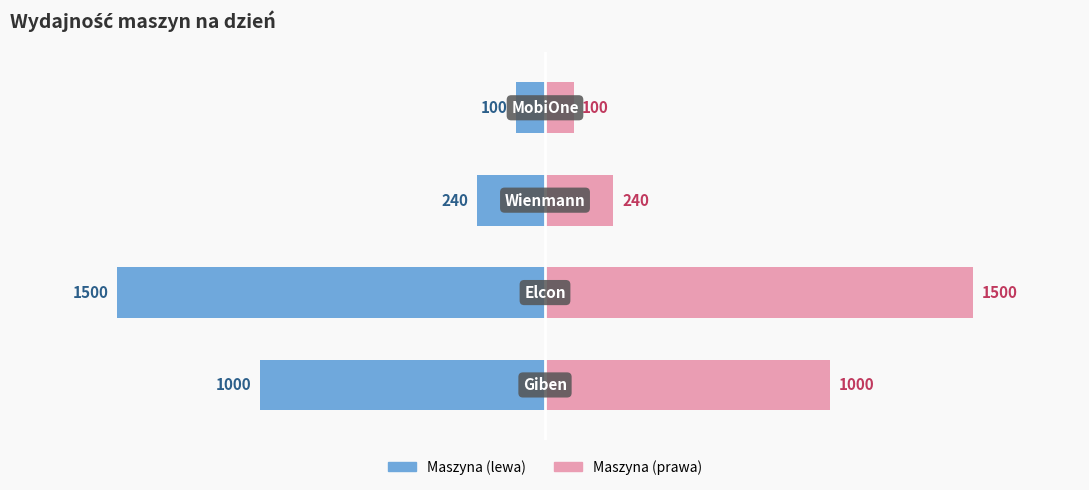

How many categories are shown in the chart?

4